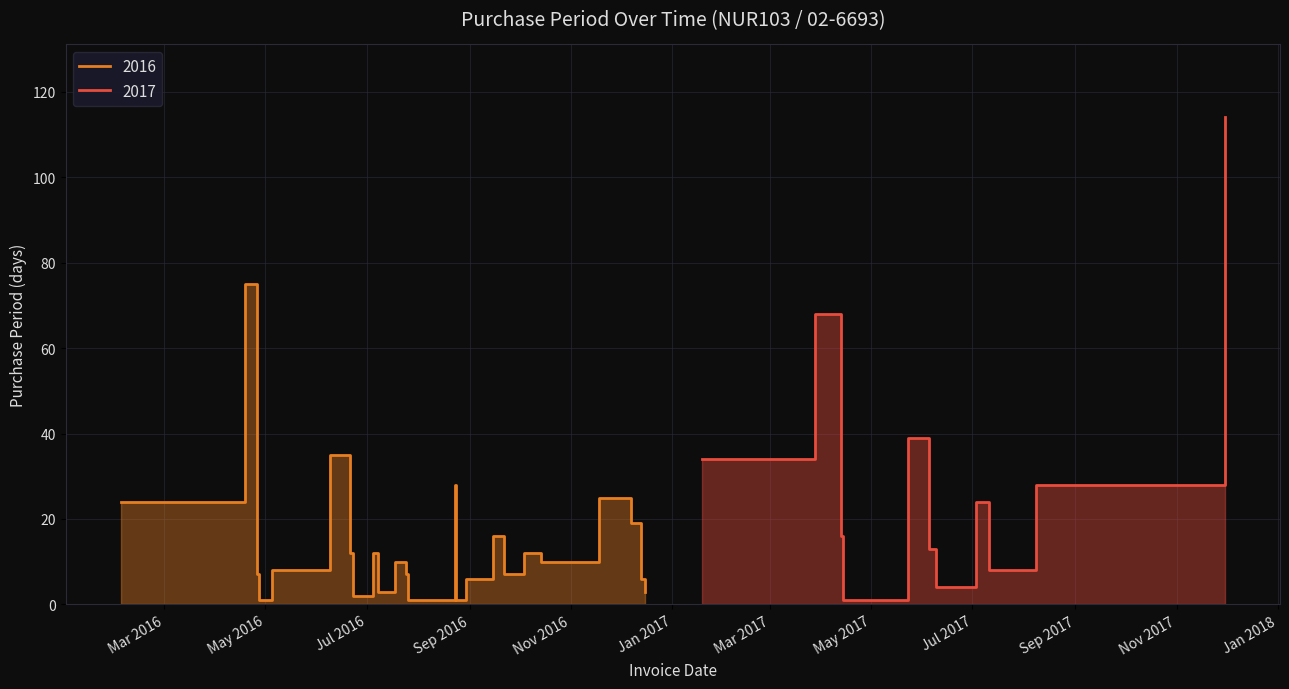

What is the label of the 10th point from the left?

2016-07-08